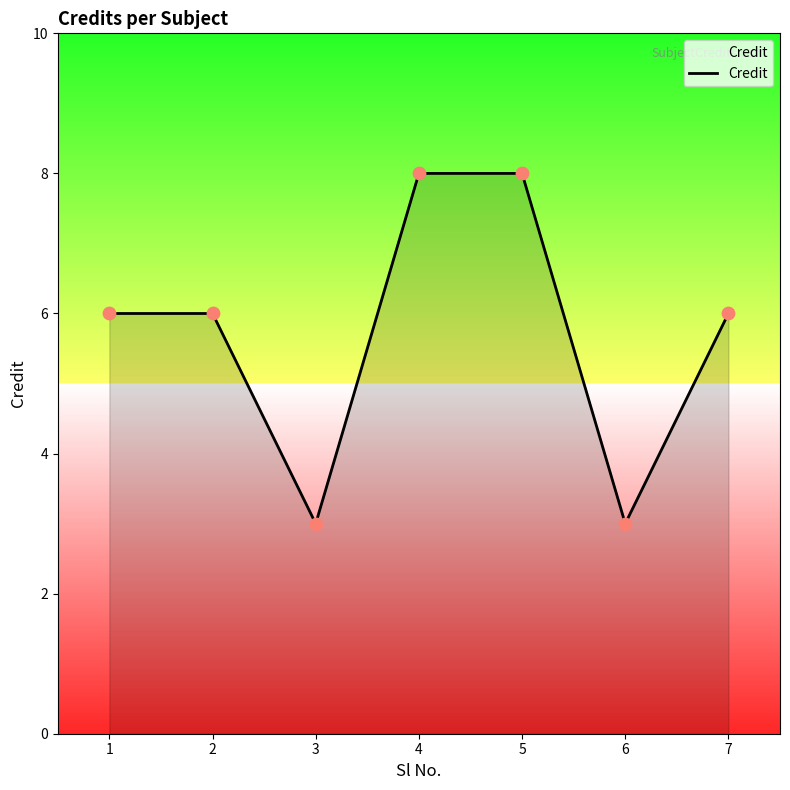

What is the change in value from 1 to 5?

+2